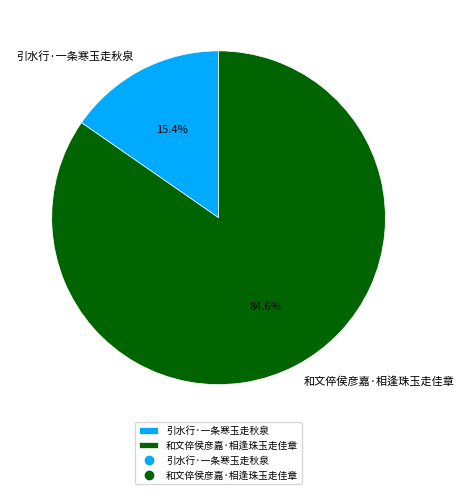

Does 引水行·一条寒玉走秋泉 represent more than half of the total?

No